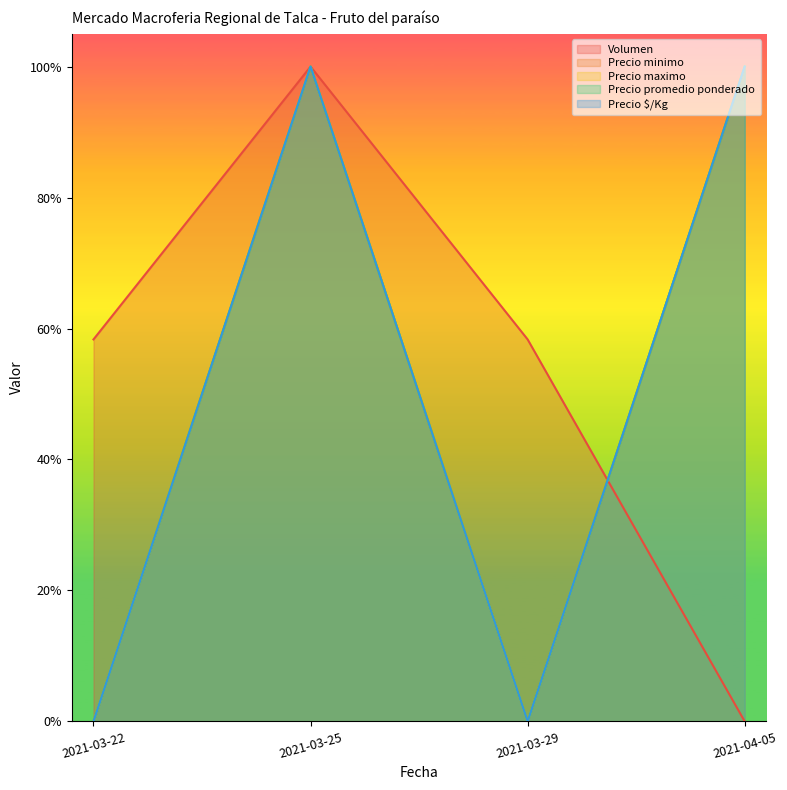

True or false: Precio promedio ponderado has a value of 0.5 at 2021-04-05.

False